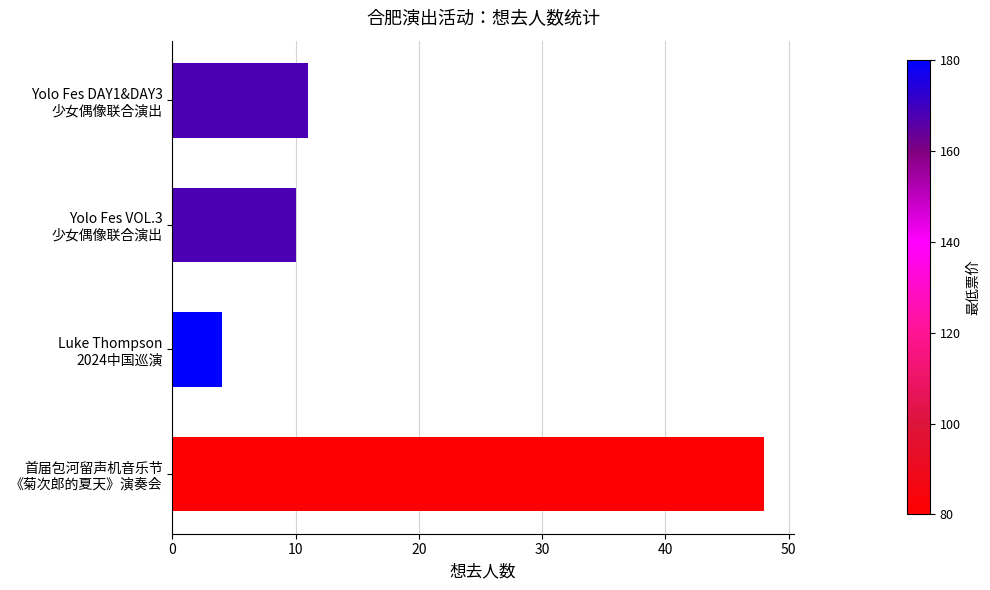

What is the value of the 3rd bar from the top?

4